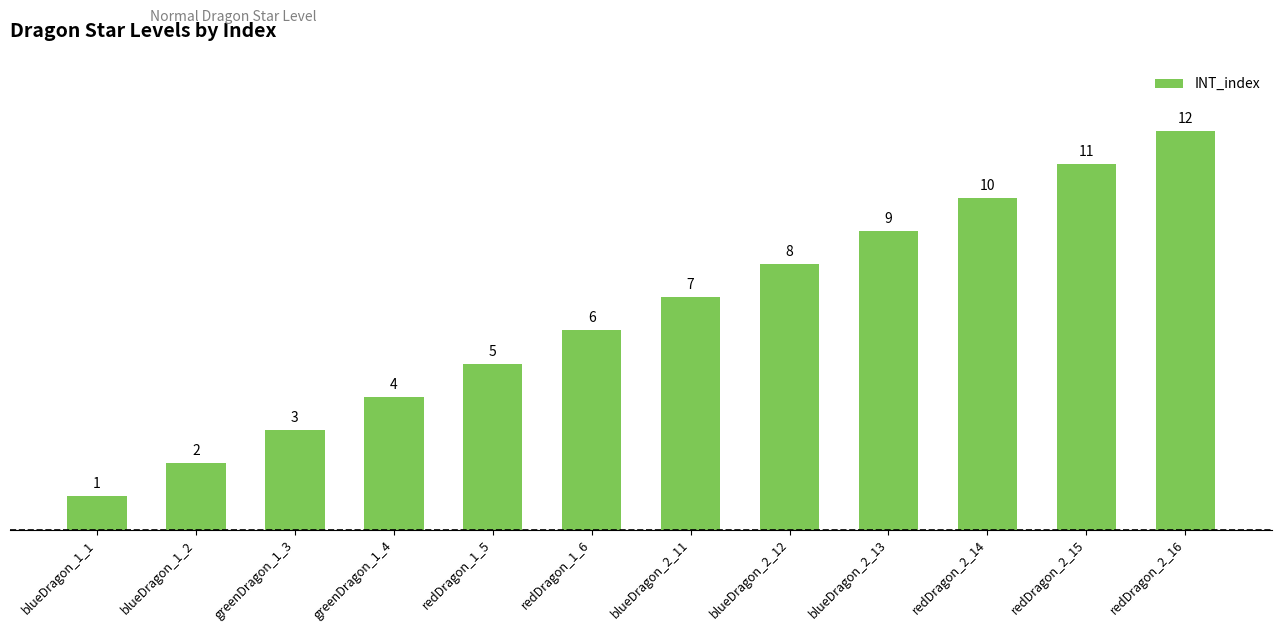

What is the ratio of the value at blueDragon_1_2 to the value at greenDragon_1_3?

0.7